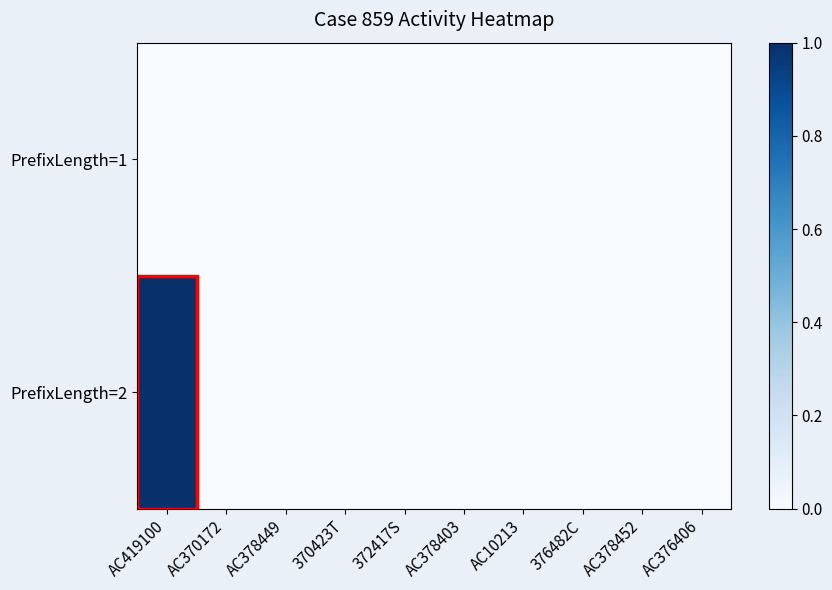

How many categories are shown in the chart?

10